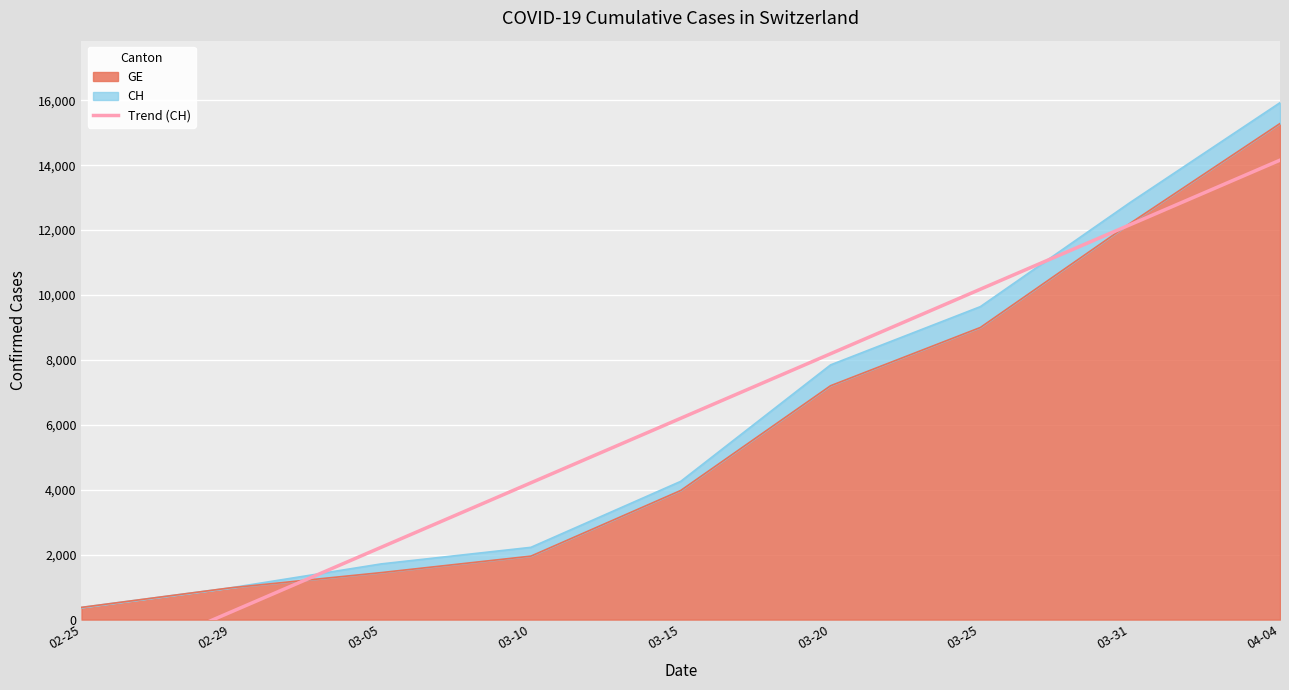

List the labels in order of value, smallest first.

02-25, 02-29, 03-05, 03-10, 03-15, 03-20, 03-25, 03-31, 04-04